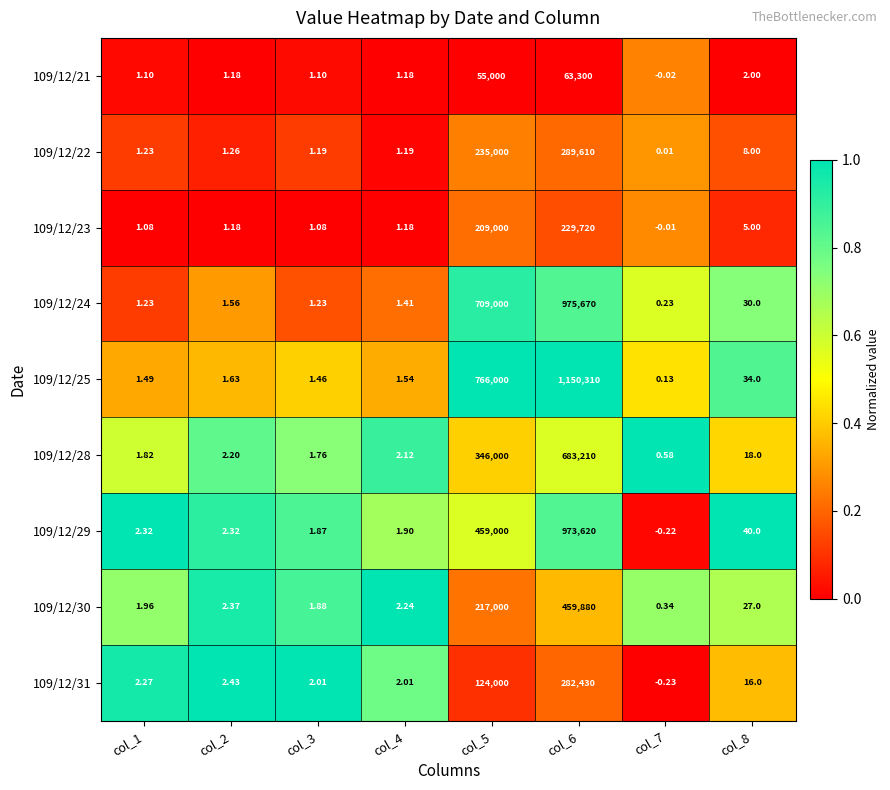

Which label corresponds to the smallest value in the chart?

col_7